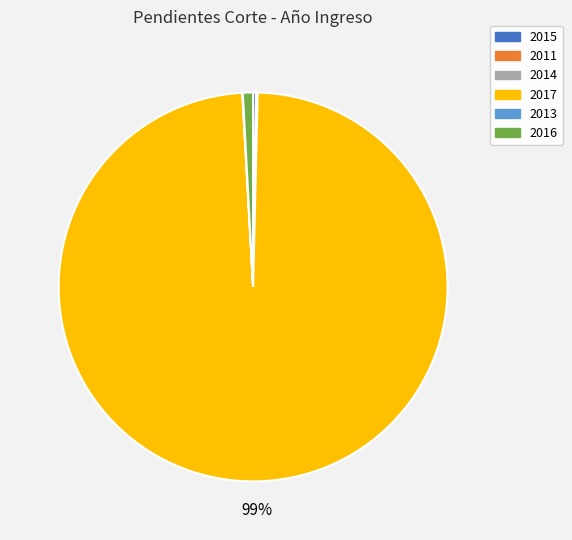

To the nearest percent, what is the average slice percentage?

17%